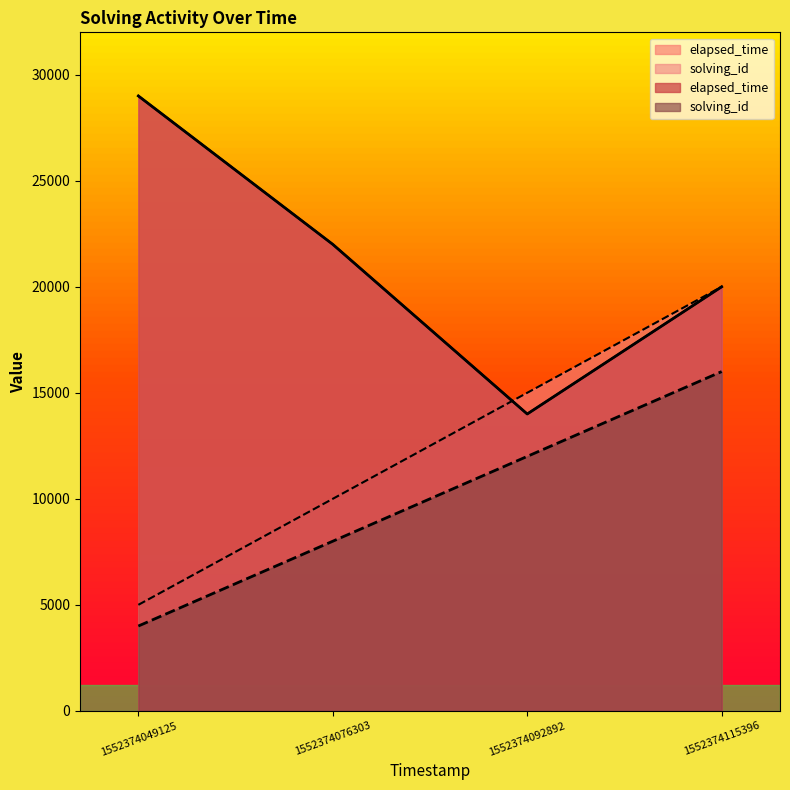

What is the approximate value of elapsed_time at 1552374049125?

29000